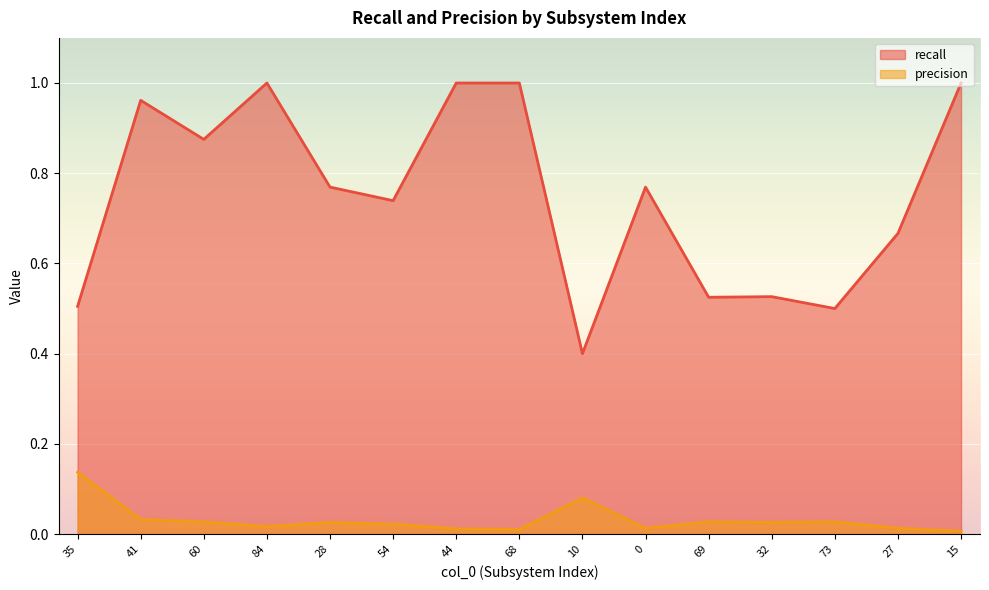

Does the chart display data point markers on the line(s)?

No